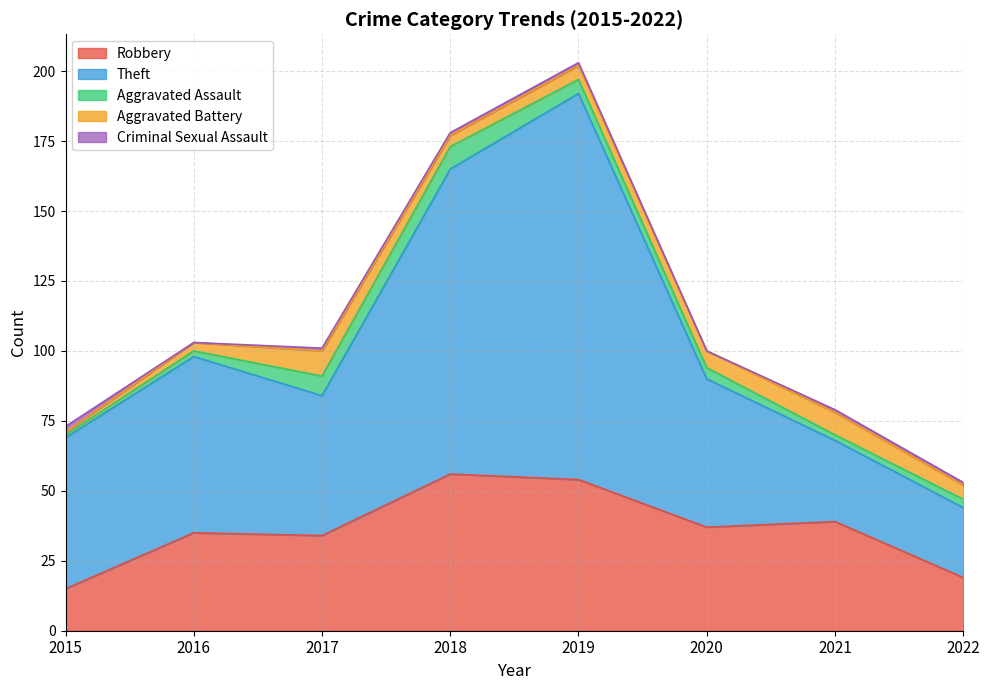

What is the highest value of the Theft series?

138